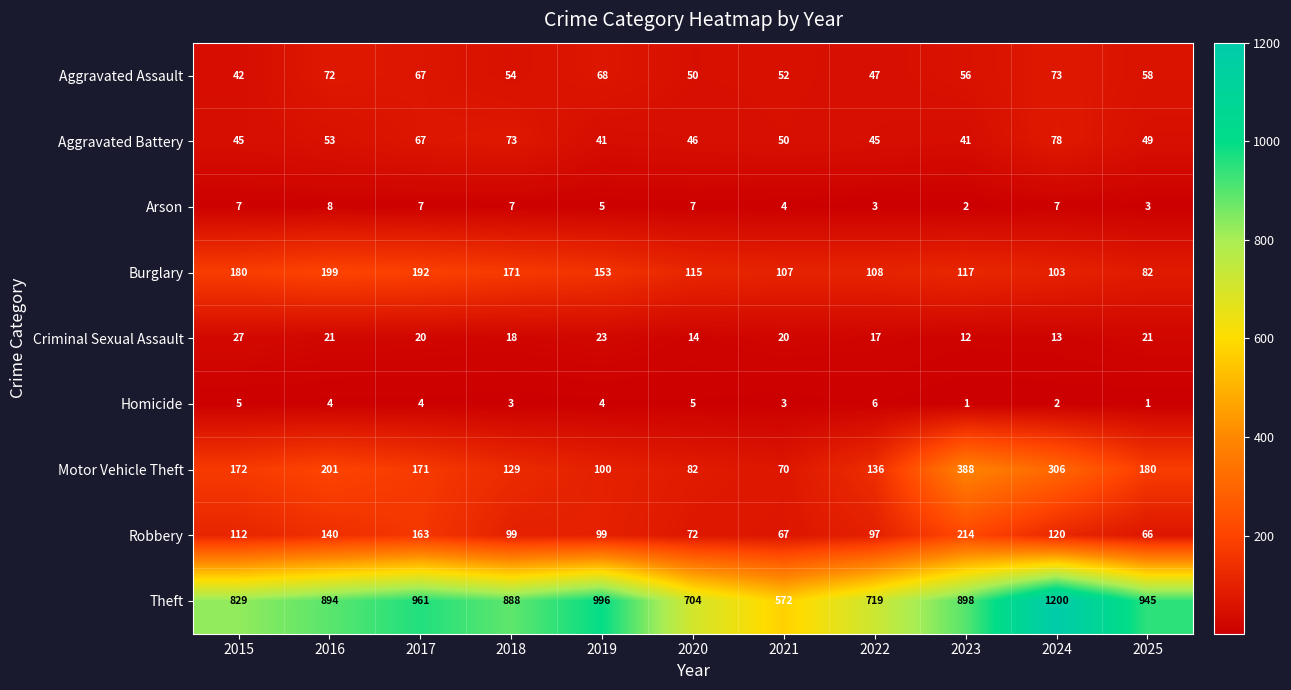

How many series are shown in this chart?

9